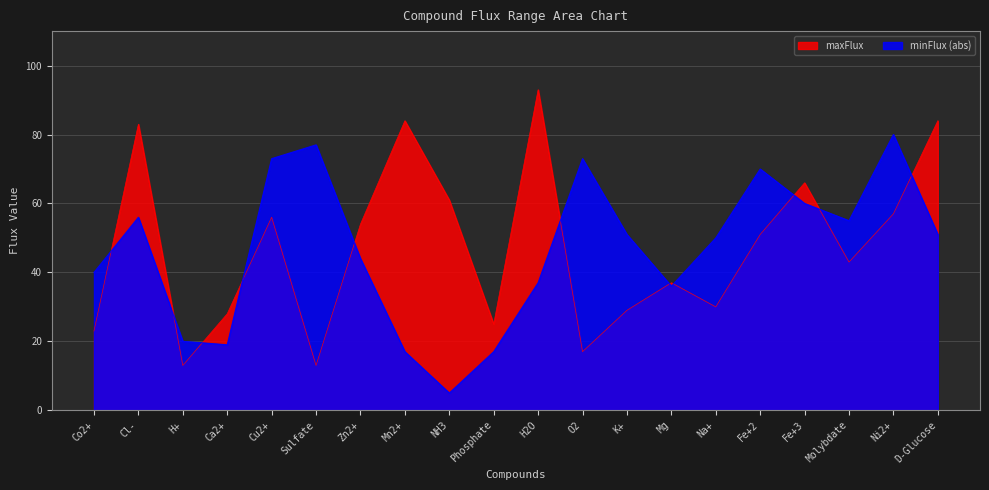

At which label does minFlux_abs first exceed 51?

Cl-